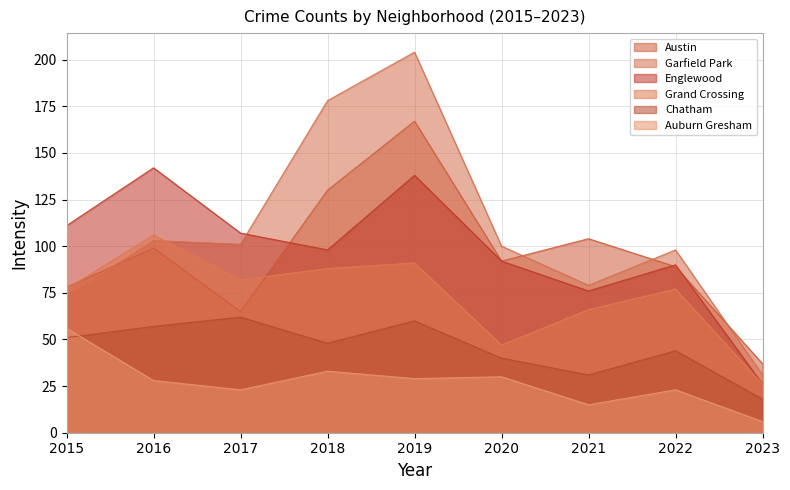

True or false: Austin and Grand Crossing cross at least once.

True